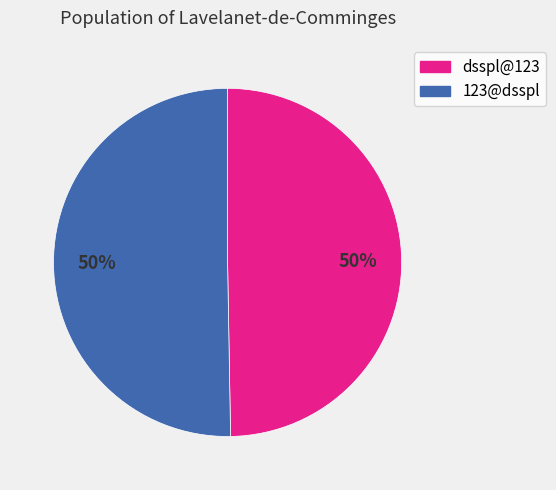

Do dsspl@123 and 123@dsspl together represent more than half of the pie?

Yes